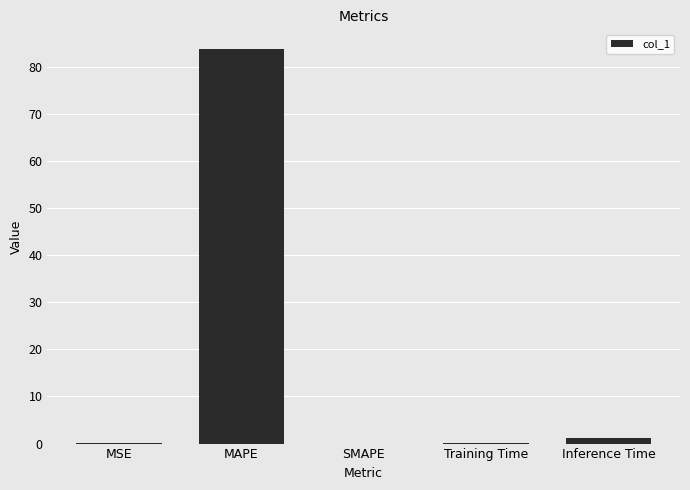

At which category does the chart reach its peak across all series?

MAPE